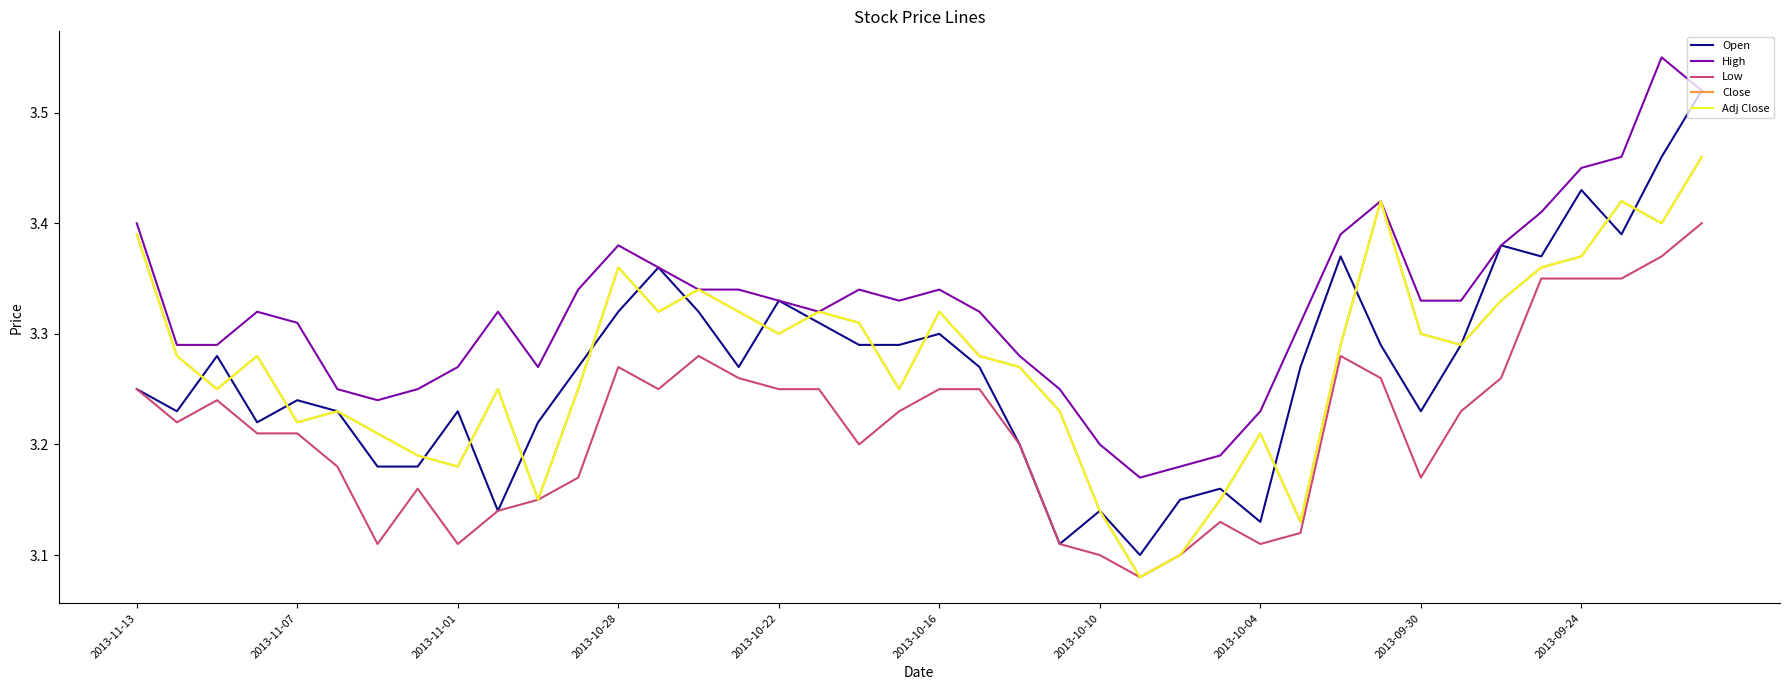

What is the difference between the second highest and second lowest values in the Low series?

0.3